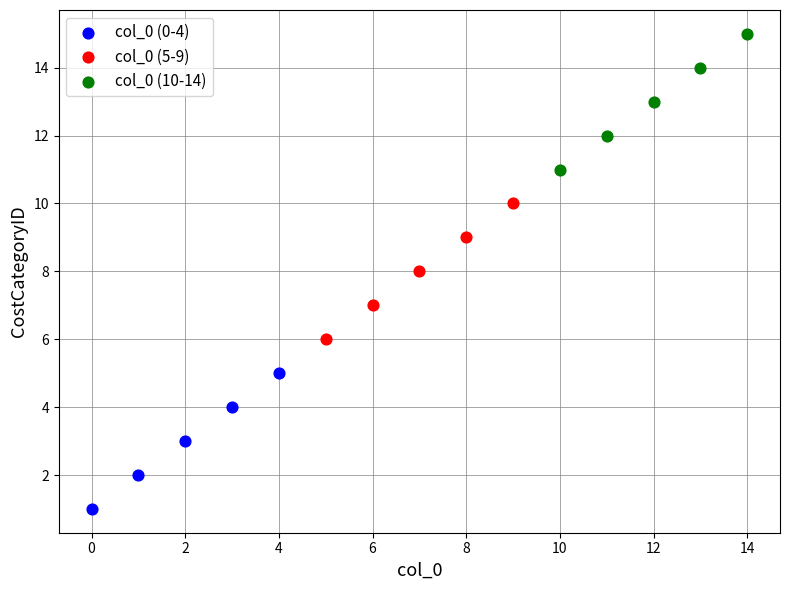

Which series reaches the minimum Y coordinate?

col_0 (0-4)